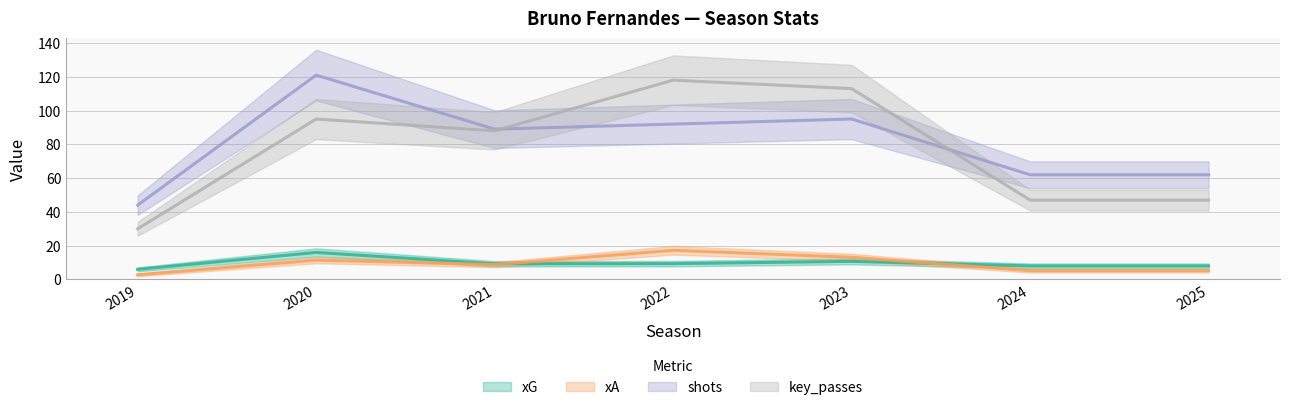

Between 2024 and 2025, which series saw the biggest shift?

xG